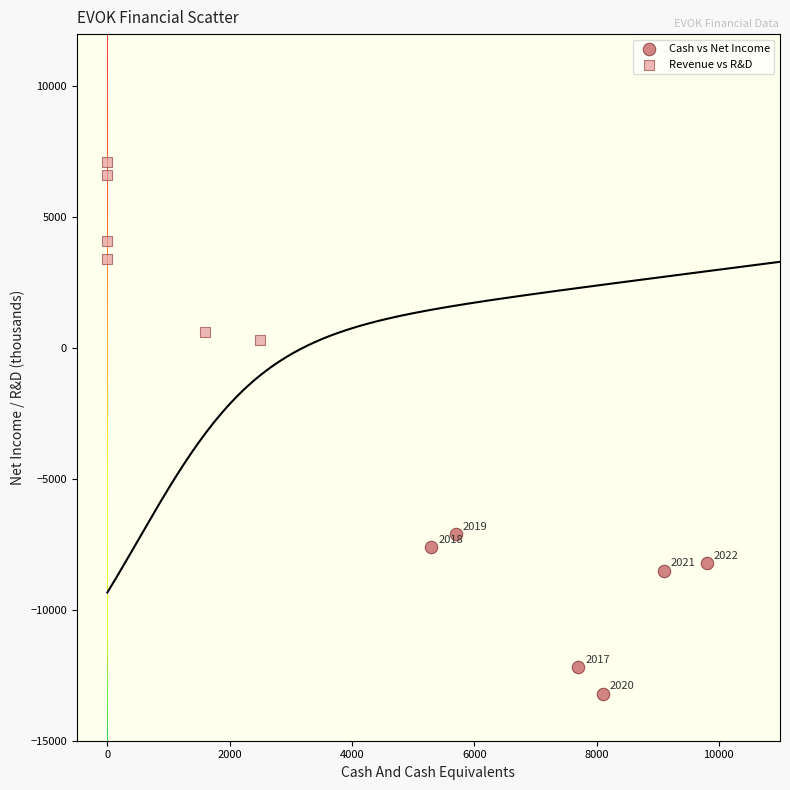

Which series reaches the minimum Y coordinate?

Cash vs Net Income